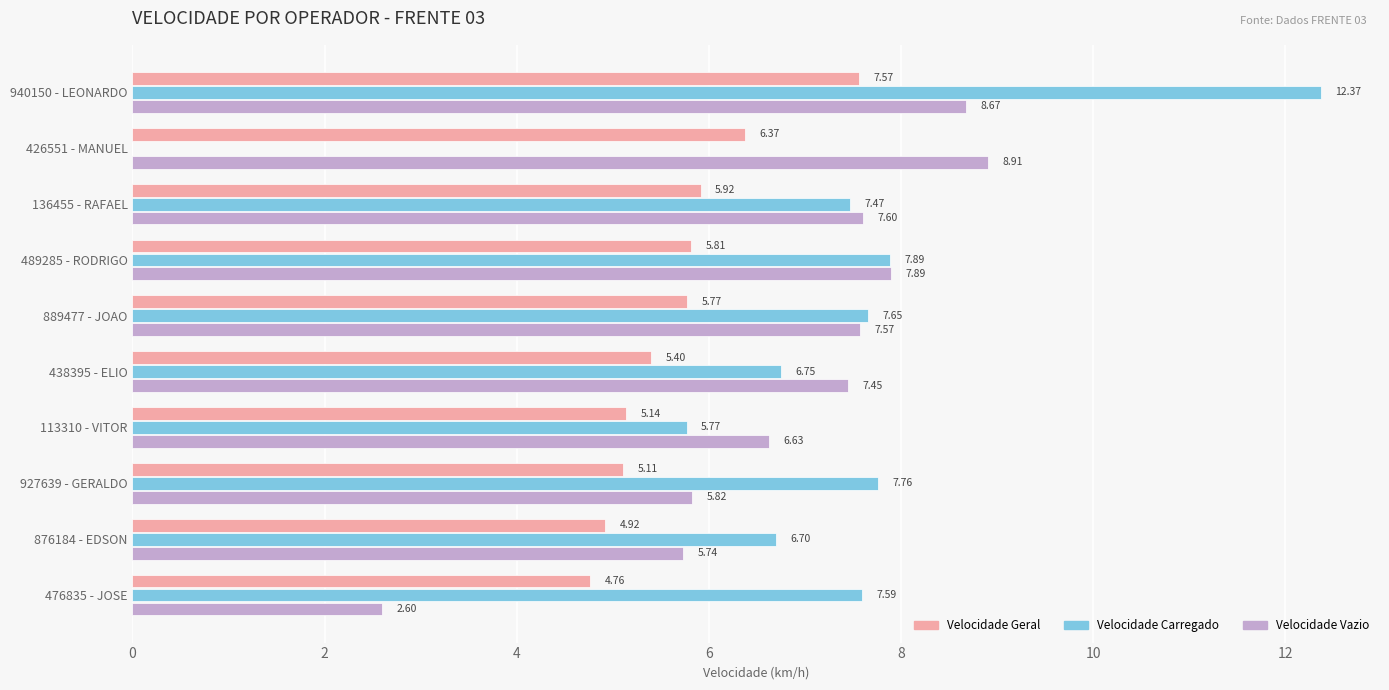

What is the sum of all Velocidade Carregado values?

70.0